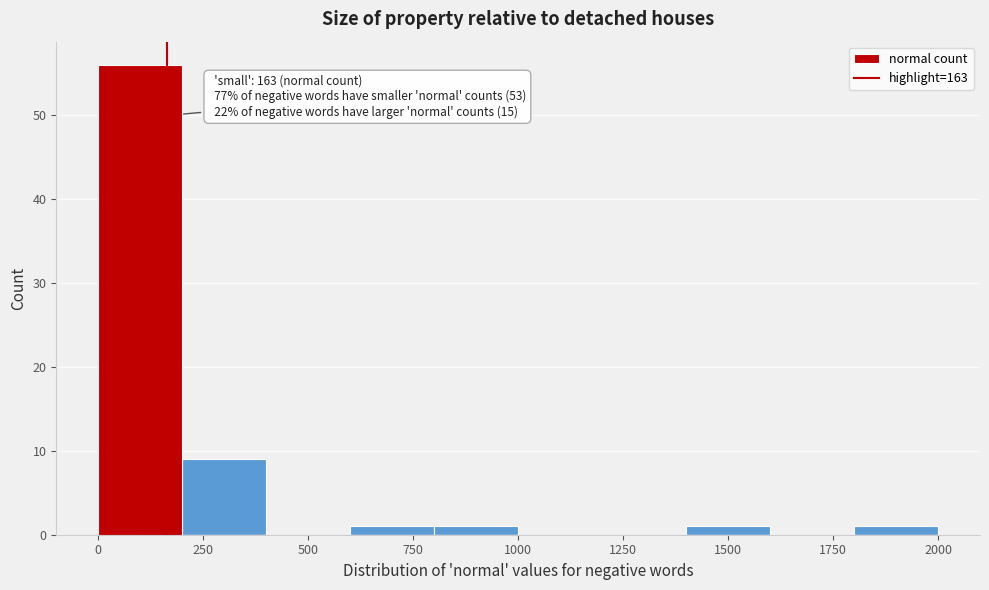

Which range on the x-axis has the tallest bar?

0 to 200